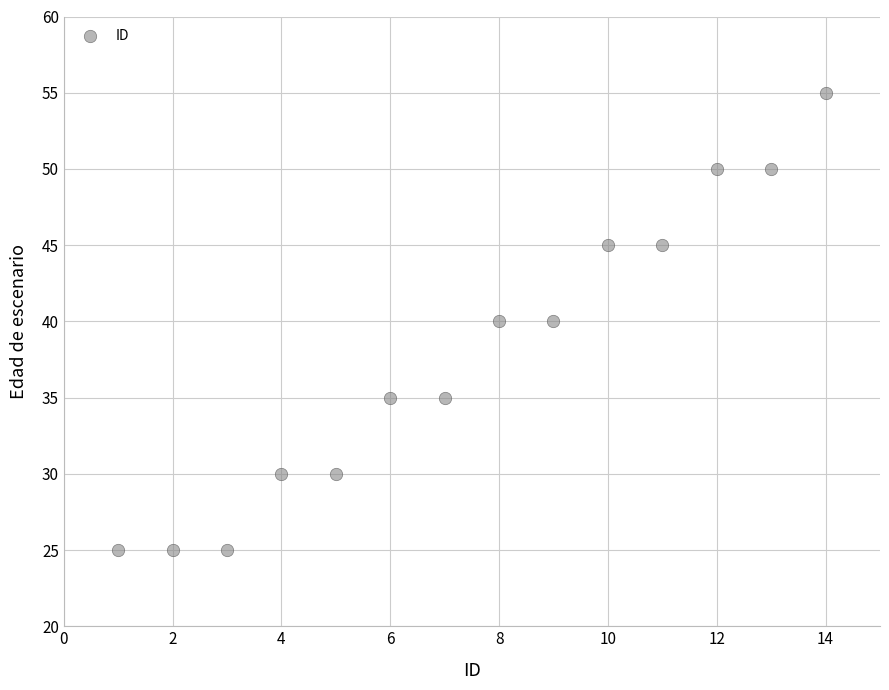

What is the range of Y values (max minus min)?

30